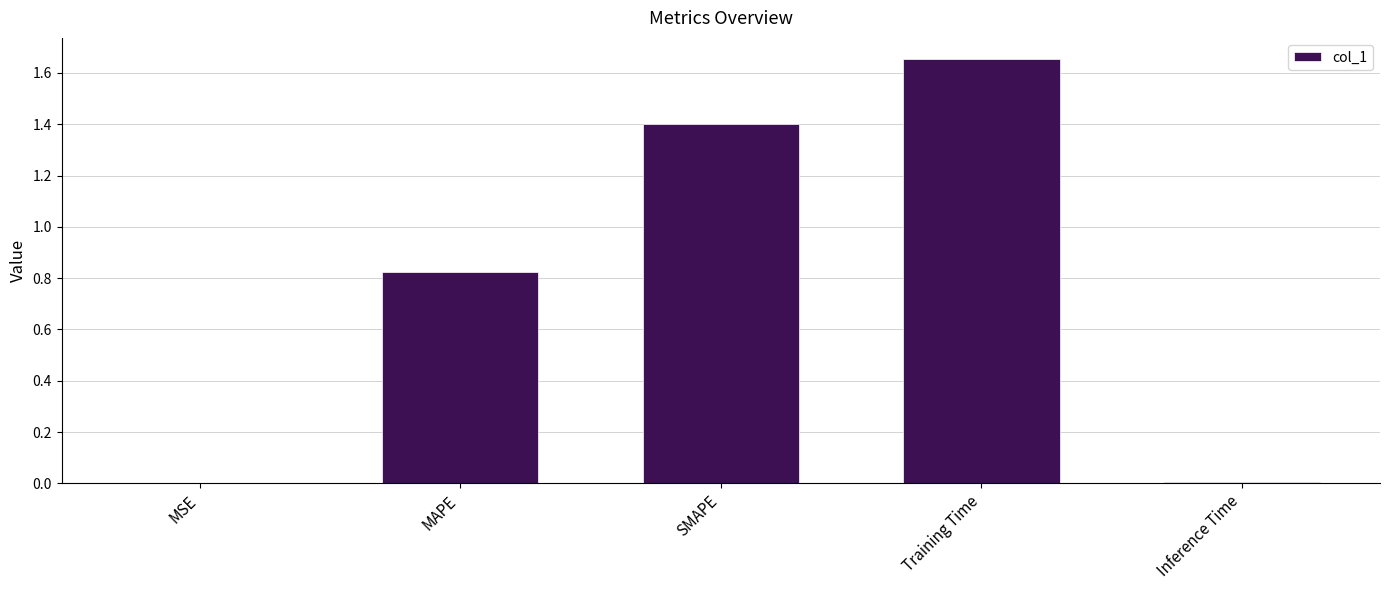

True or false: the data shows 1.1 at MAPE.

False